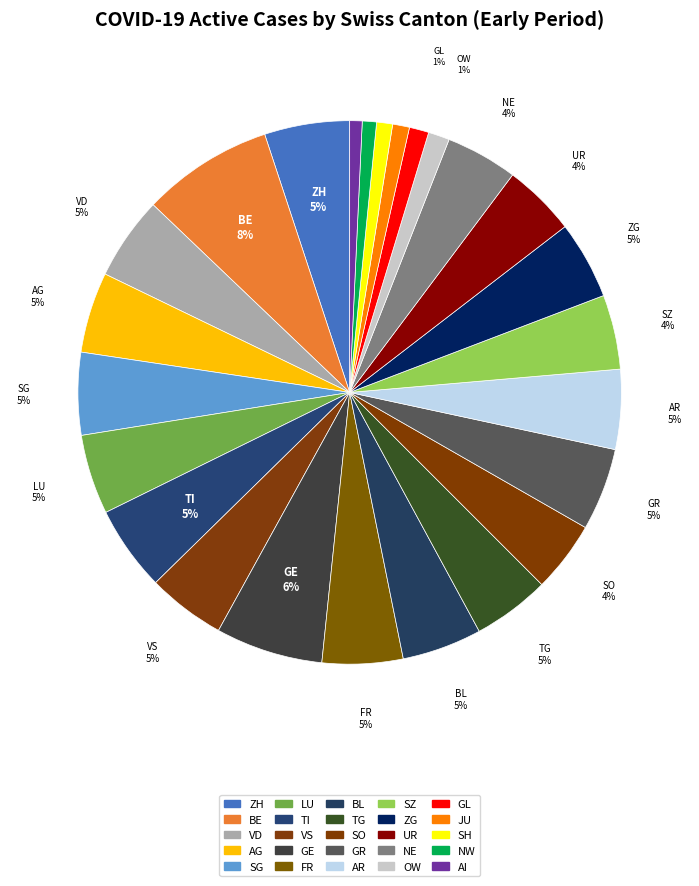

Rank the categories by value from highest to lowest.

BE, GE, ZH, TI, VD, SG, GR, AG, FR, LU, BL, AR, VS, ZG, TG, SZ, UR, NE, SO, OW, GL, JU, SH, NW, AI